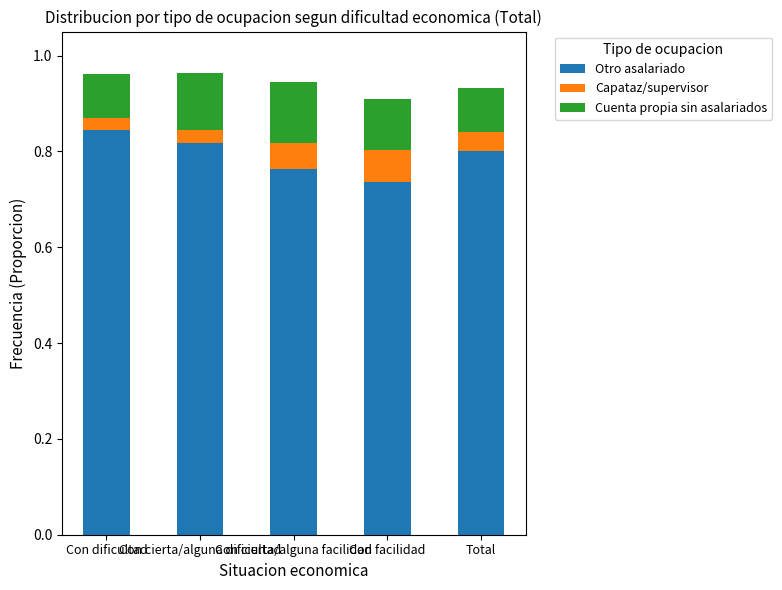

What is the sum of all Otro asalariado values?

4.0